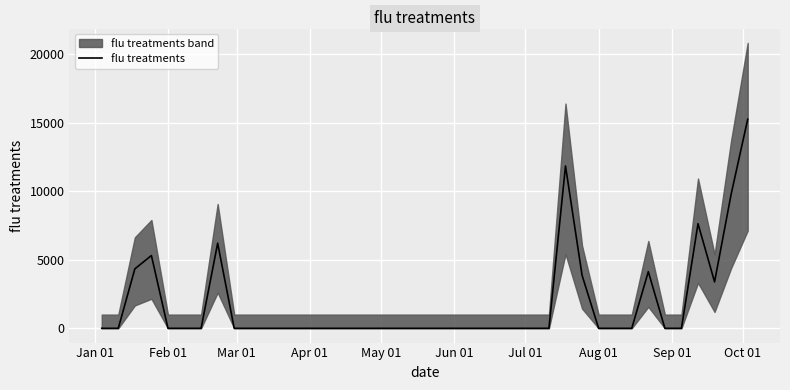

What is the greatest value displayed?

15241.7